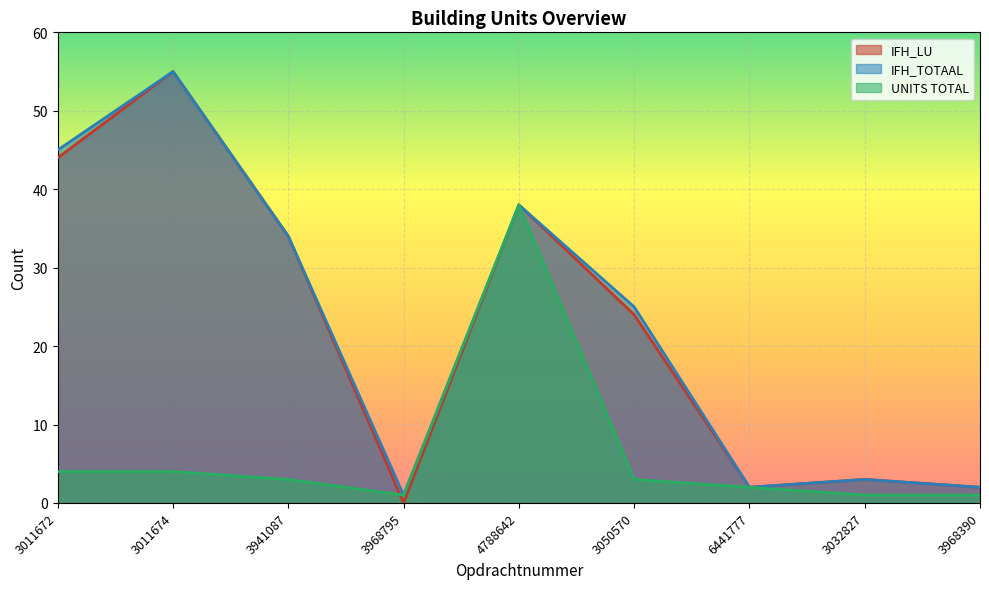

Between 3941087 and 3032827, which series saw the biggest shift?

IFH_LU